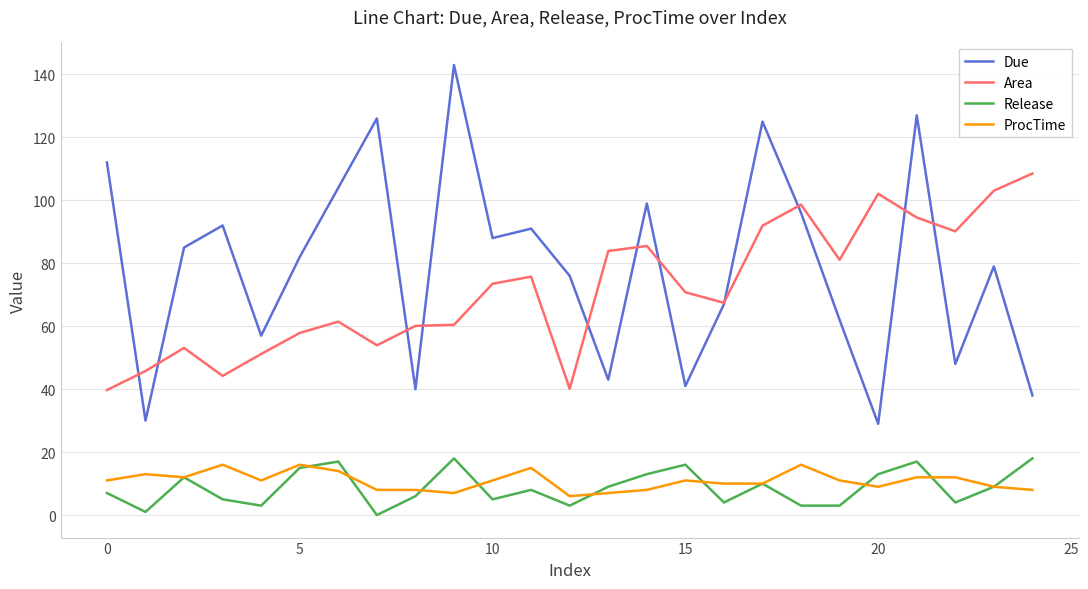

True or false: Due and Release cross at least once.

False